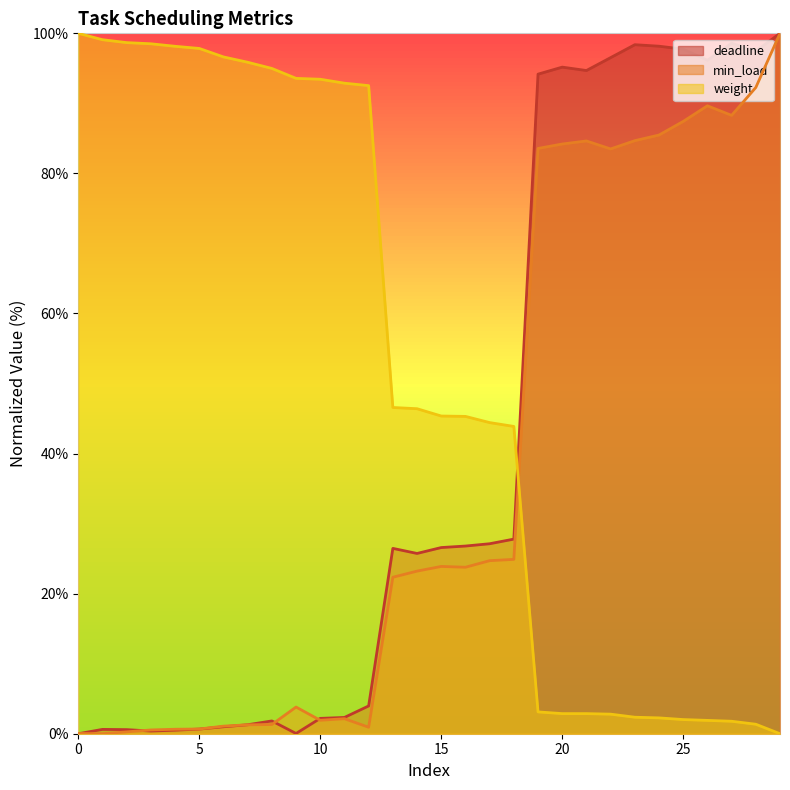

Is the value of min_load at 27 greater than the value of deadline at 13?

Yes